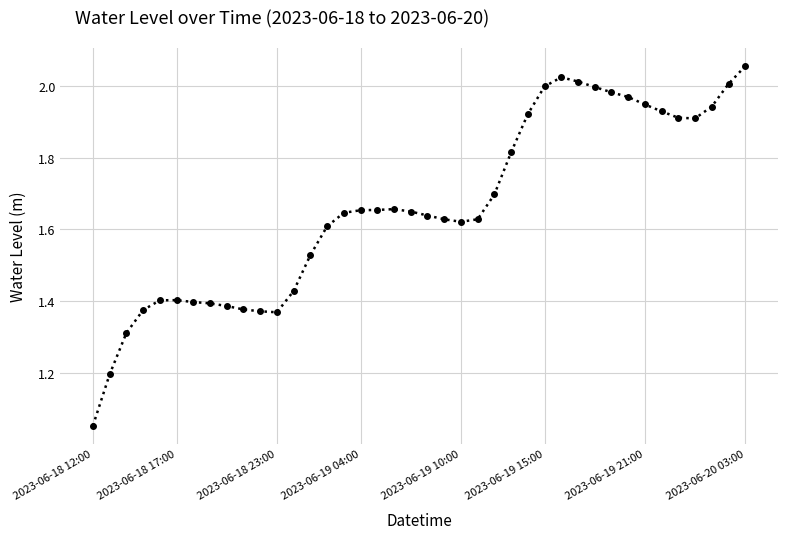

What is the difference between the second highest and minimum values?

1.0